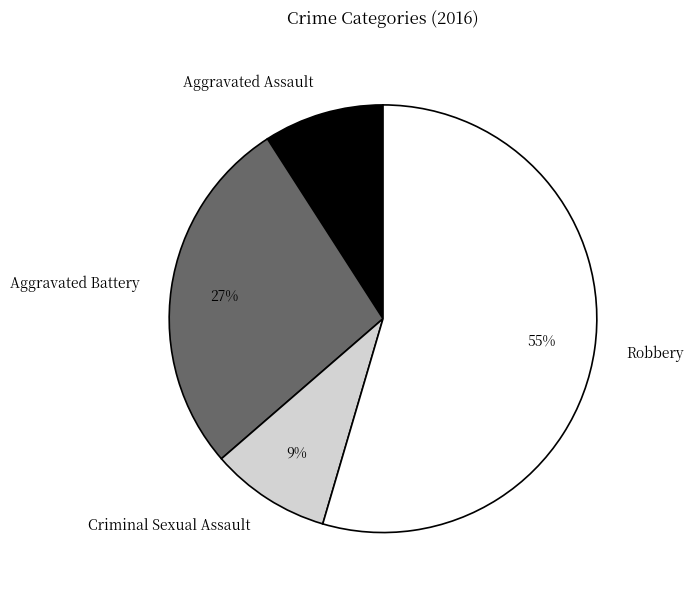

Does Robbery represent more than half of the total?

Yes